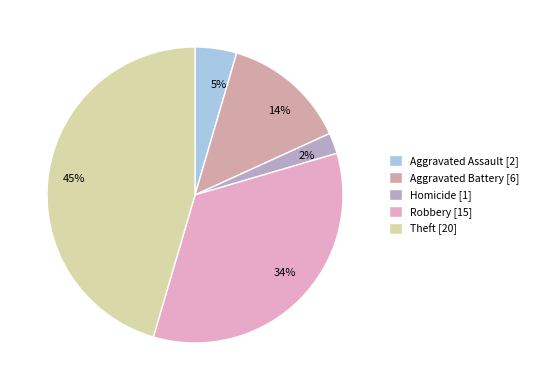

Combined, do 34% and 2% account for over 50%?

No